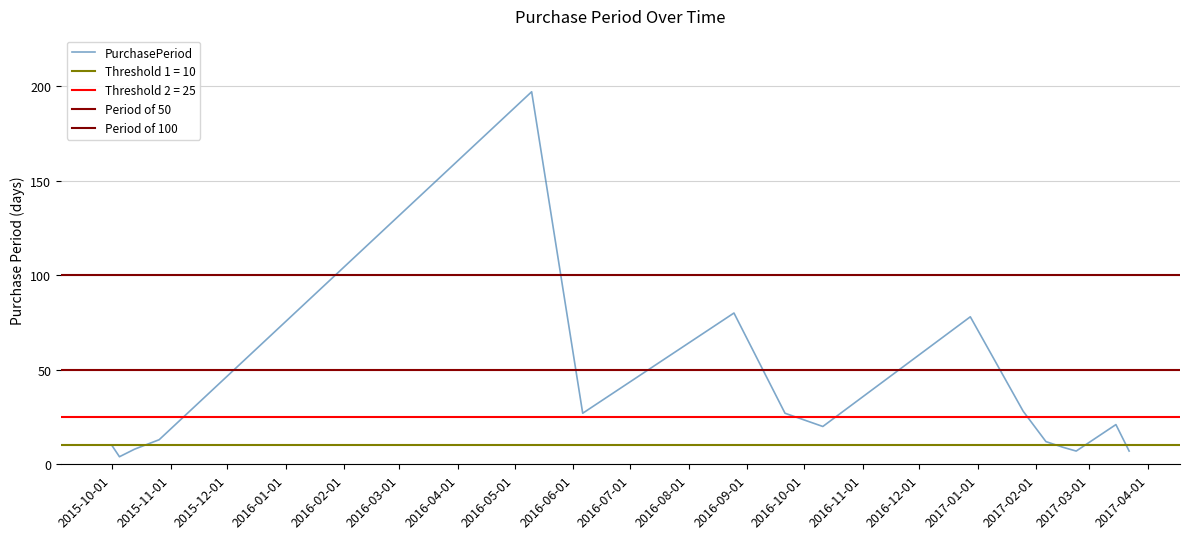

At which label is the value closest to 100?

2016-08-25